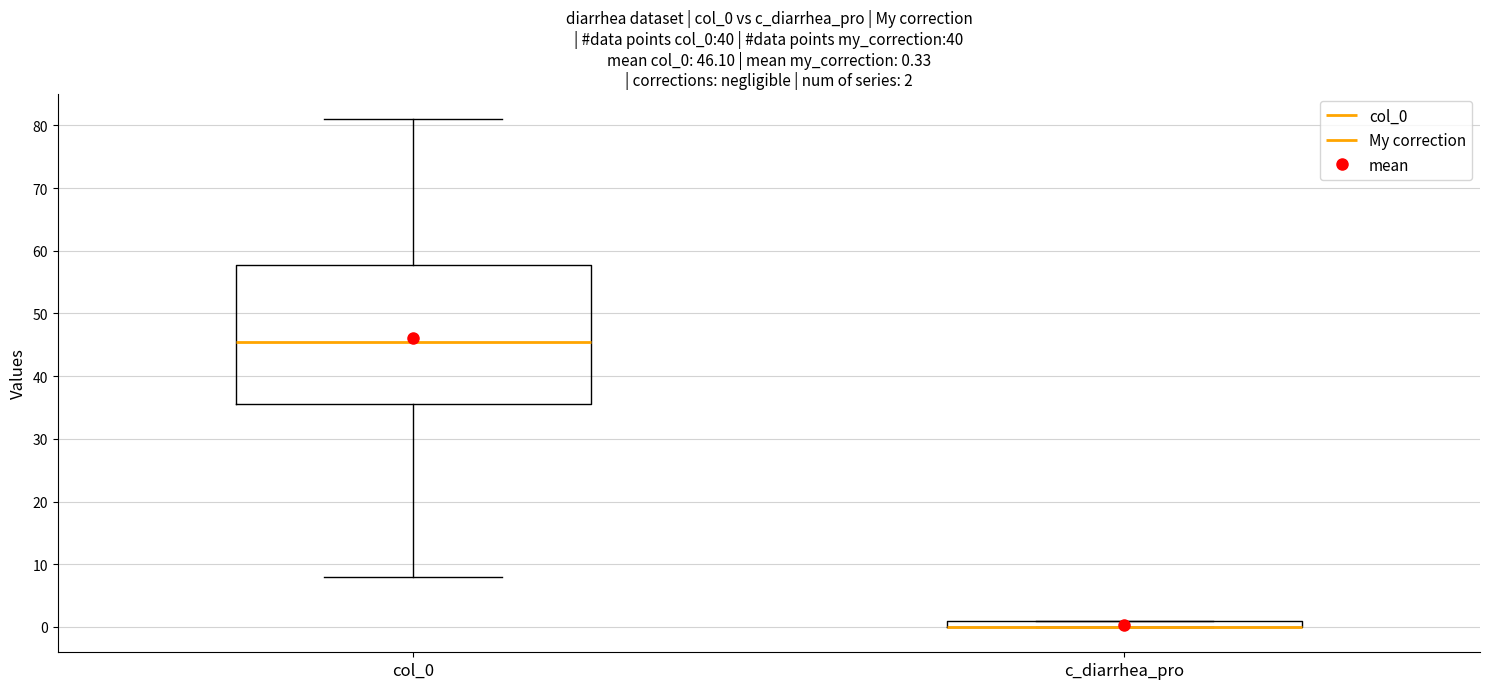

Comparing the boxes themselves (not the whiskers), which one is the tallest?

col_0